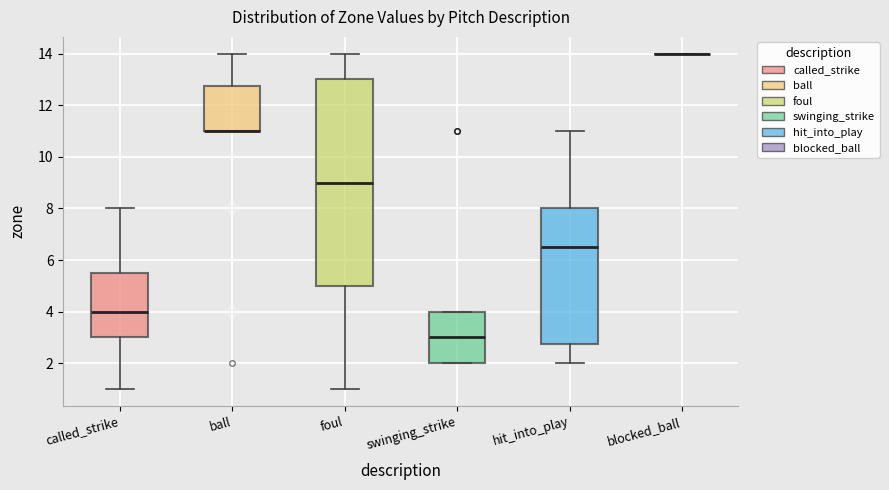

Reading left to right, transcribe this box plot: for each box, give where its median line is, the range the box spans, and where its two whiskers end, as read against the y-axis. The values are not printed on the chart, so give them approximately, as read against the axis.

called_strike: median 4.0, box 3.0 to 5.6, whiskers 1.0 to 8.0
ball: median 11.0 (drawn on the box's lower edge), box 11.0 to 12.8, whiskers 11.0 to 14.0
foul: median 9.0, box 5.0 to 13.0, whiskers 1.0 to 14.0
swinging_strike: median 3.0, box 2.0 to 4.0, whiskers 2.0 to 4.0
hit_into_play: median 6.6, box 2.8 to 8.0, whiskers 2.0 to 11.0
blocked_ball: box collapsed to a line at 14.0, whiskers 14.0 to 14.0